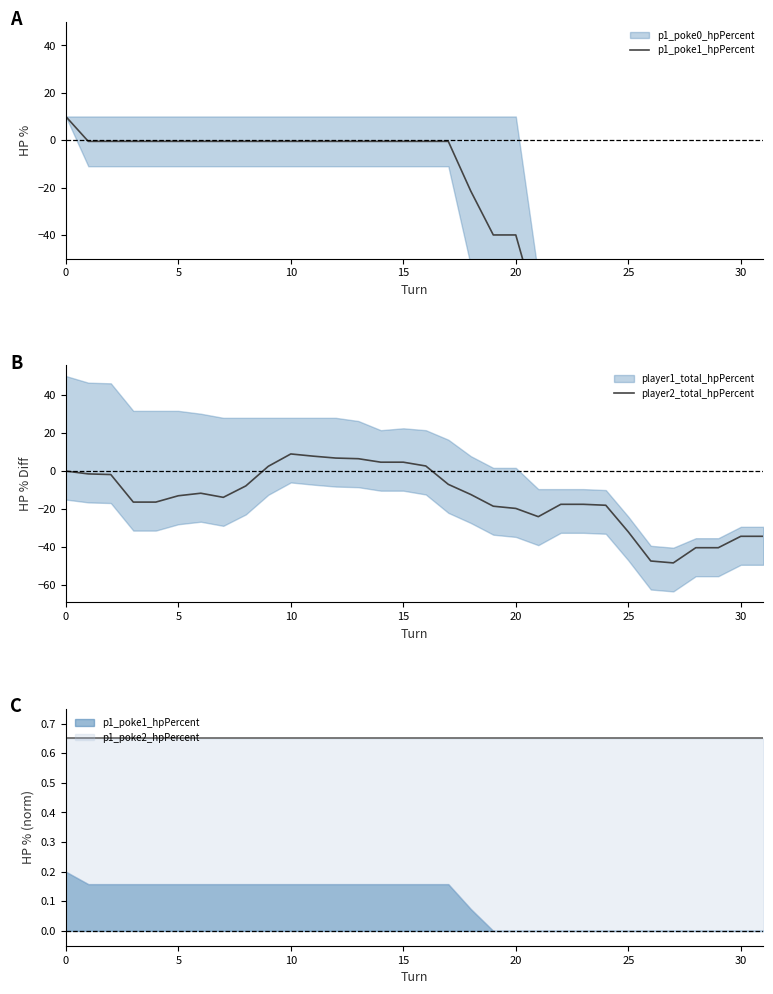

Between 21 and 29, which series saw the biggest shift?

player2_total_hpPercent